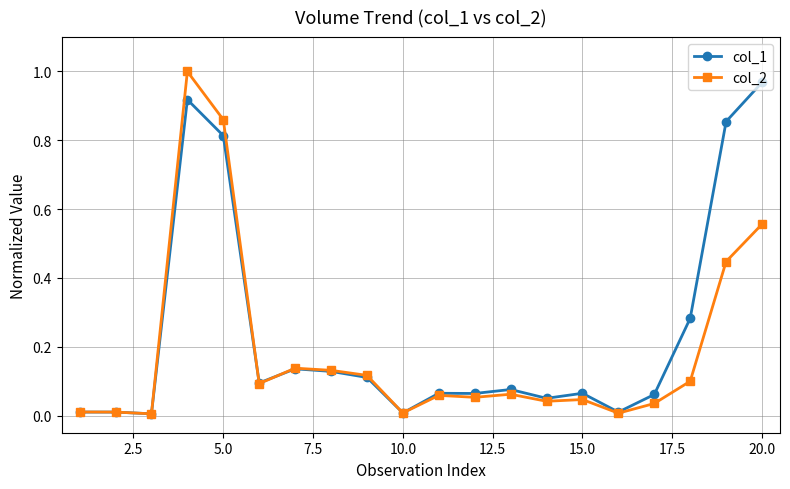

True or false: col_2 has more than 0 interior local peaks.

True